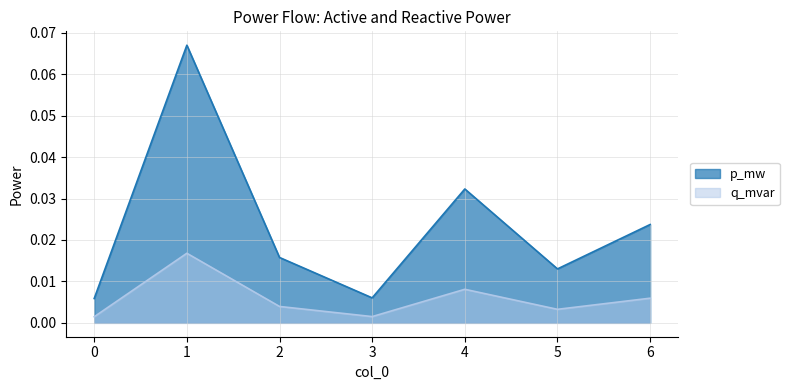

True or false: p_mw and q_mvar intersect in this chart.

False